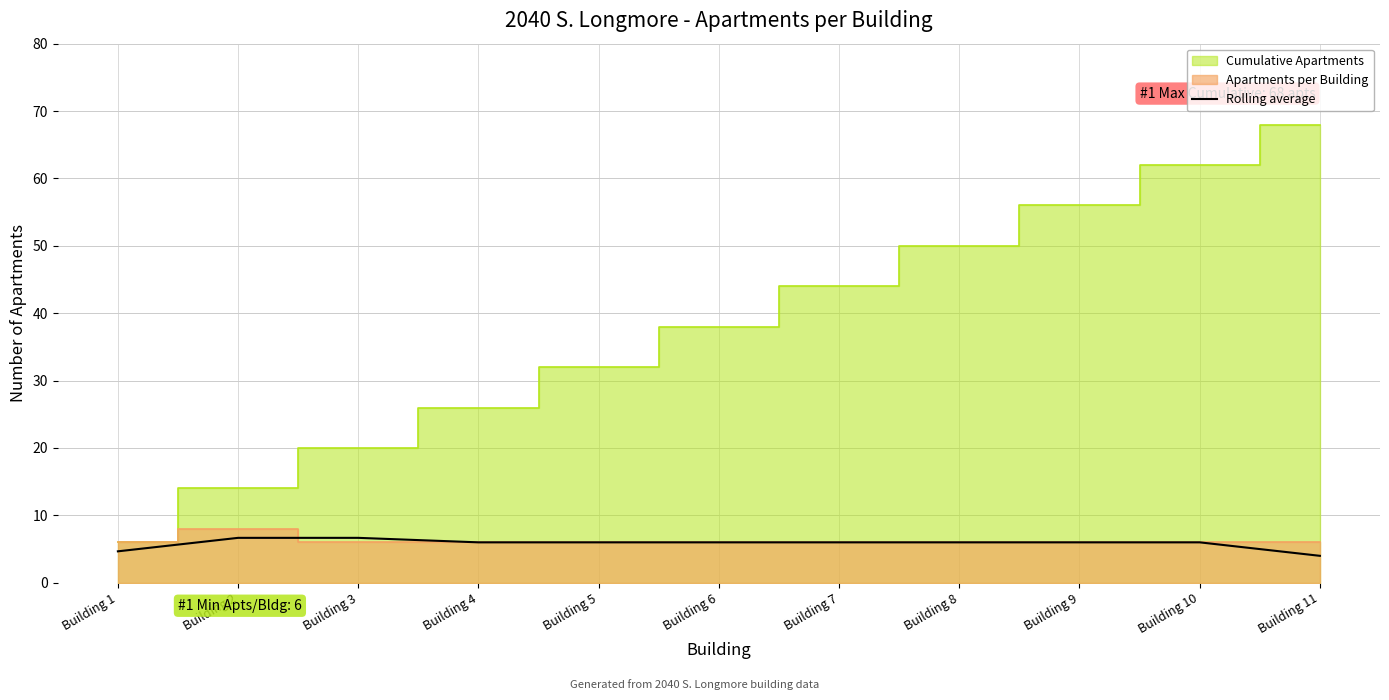

Which has a higher value, Building 1 or Building 7?

Building 7